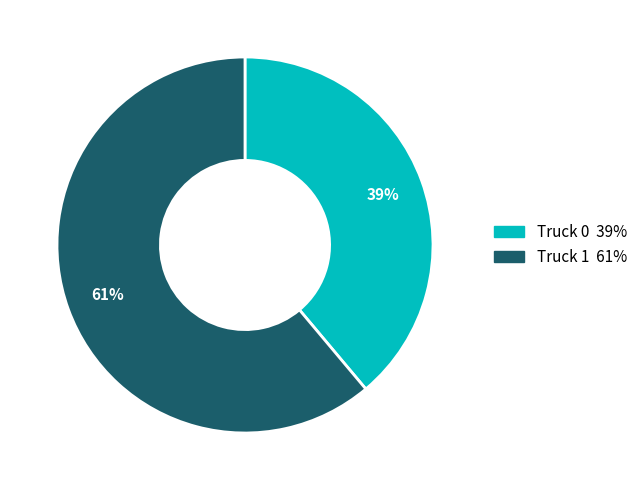

Rank the categories by value from highest to lowest.

Truck 1, Truck 0